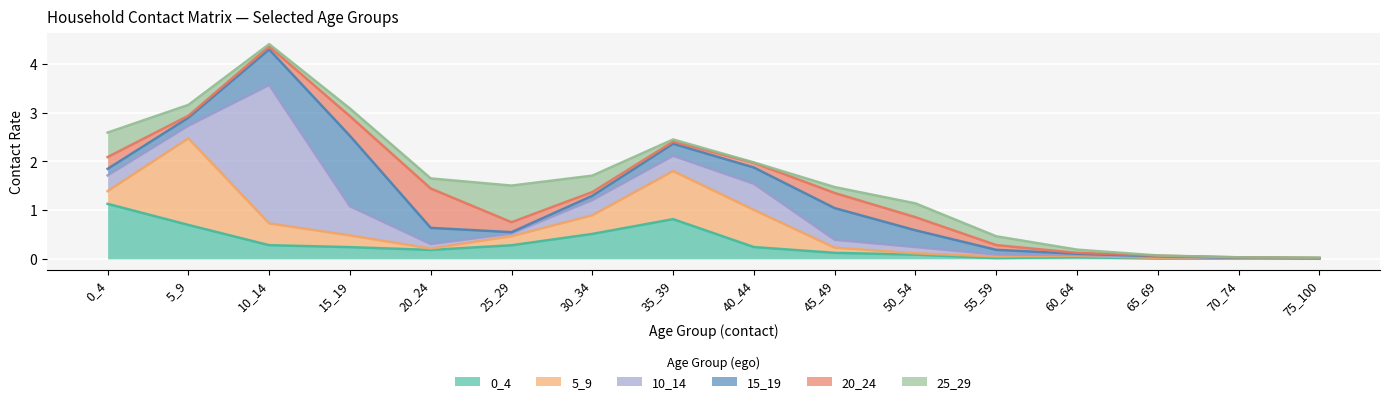

At which category is the sum across all series the highest?

10_14